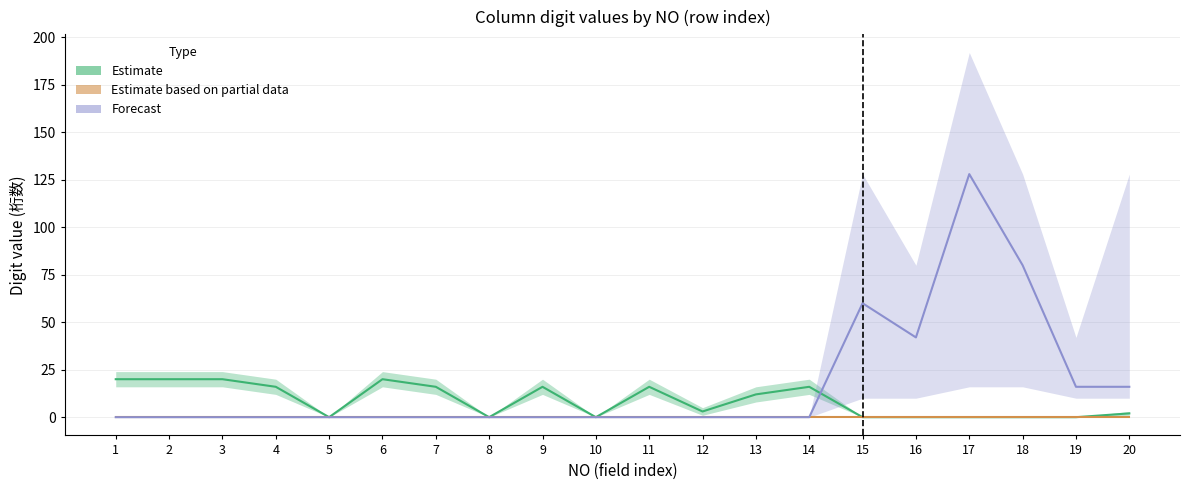

True or false: Forecast and Estimate based on partial data intersect in this chart.

False